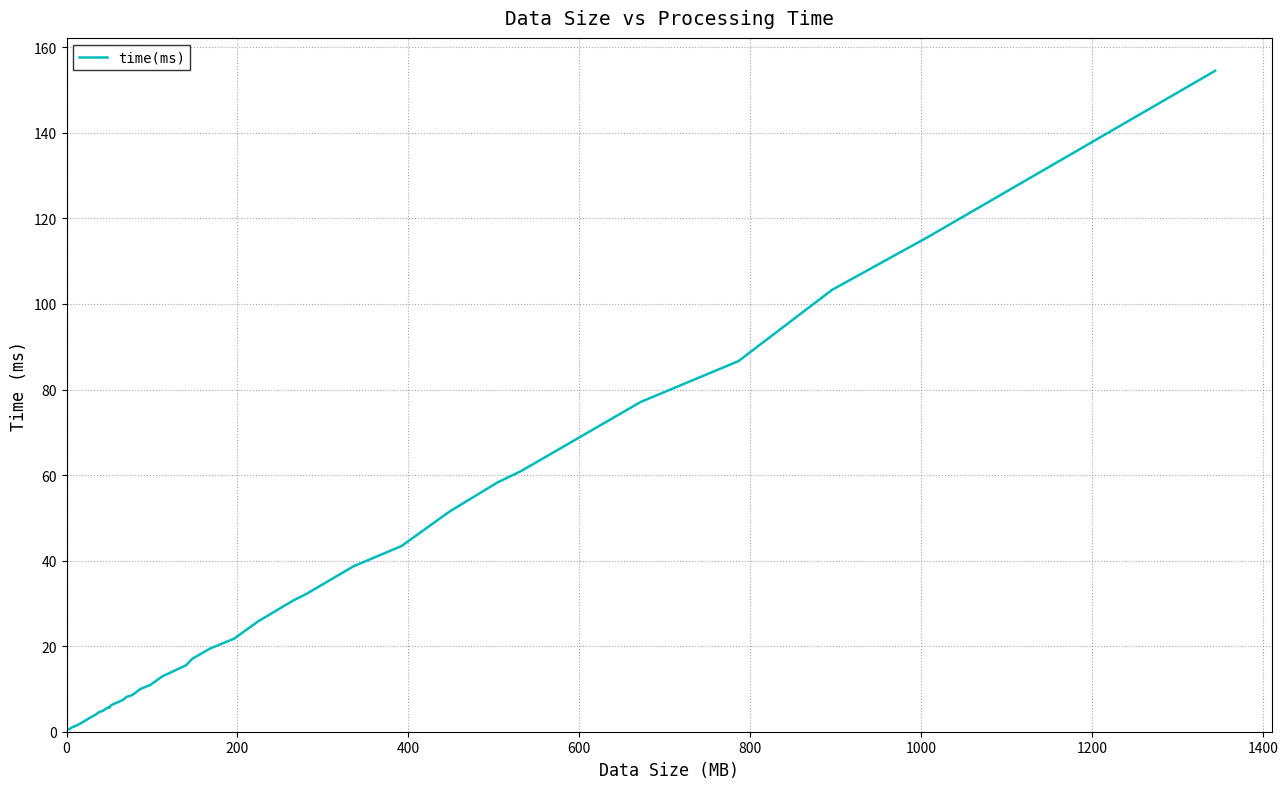

What is the difference between the maximum and minimum values?

153.9